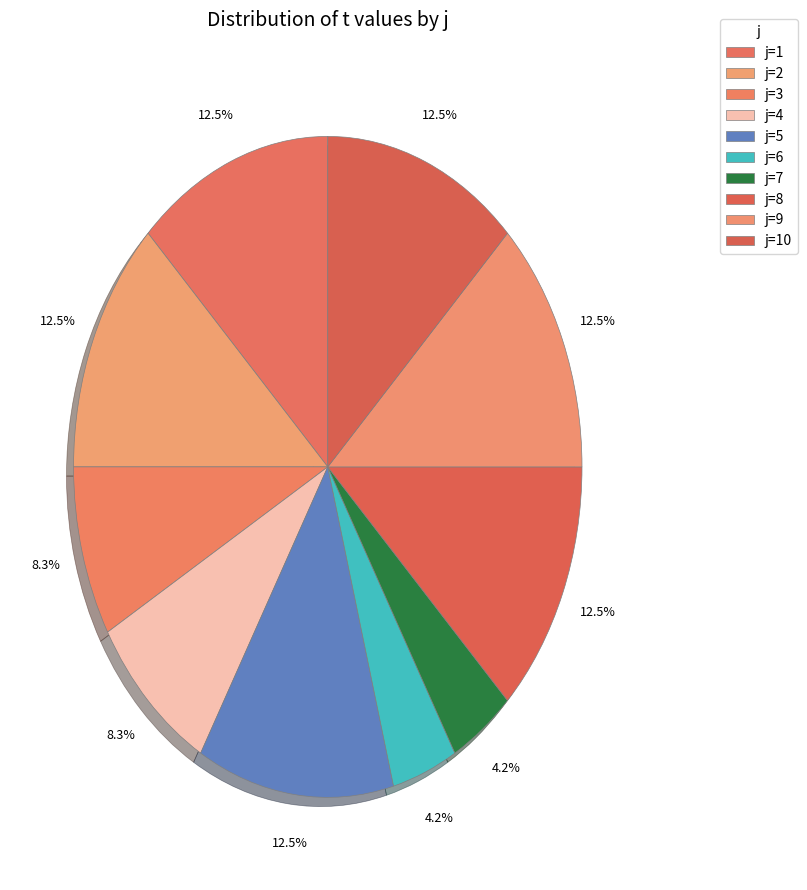

To the nearest percent, what is the average slice percentage?

10%